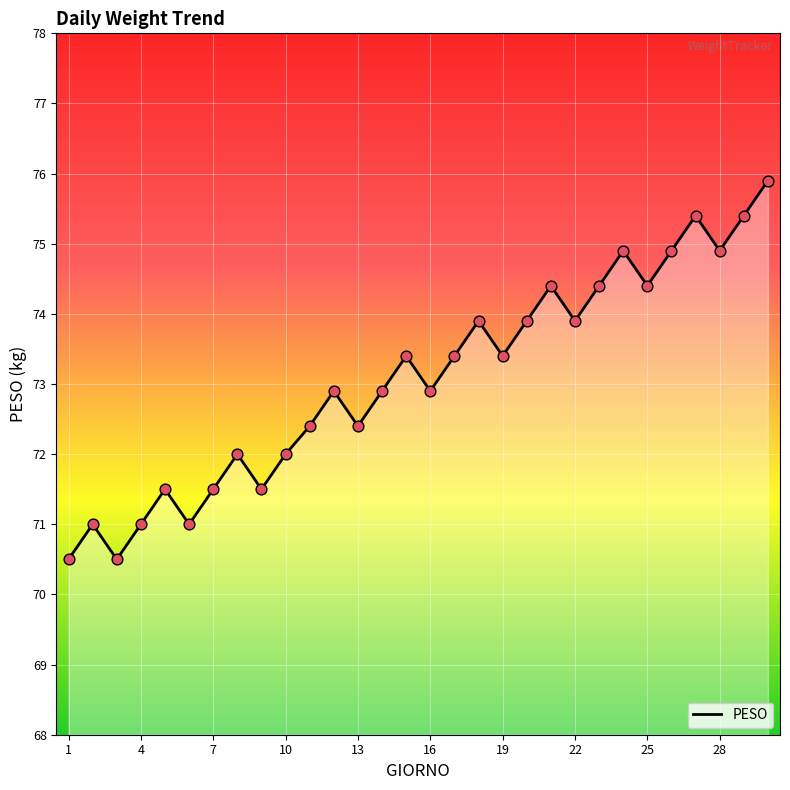

What is the minimum value shown in the chart?

70.5